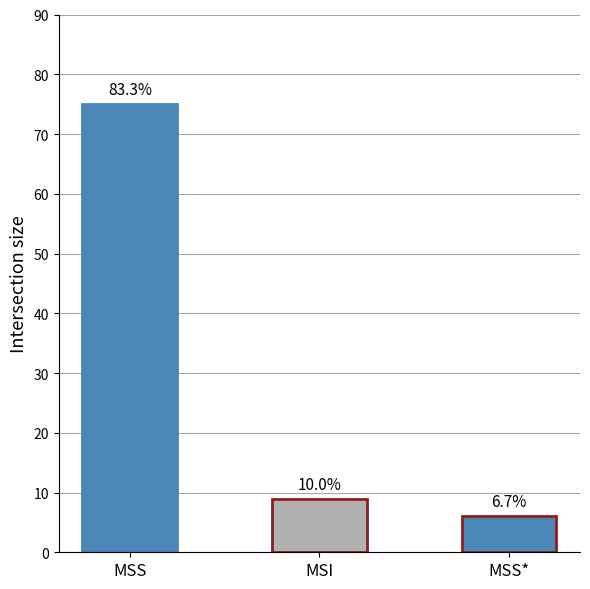

Reading left to right, list all the values displayed in this chart.

MSS=75	MSI=9	MSS*=6